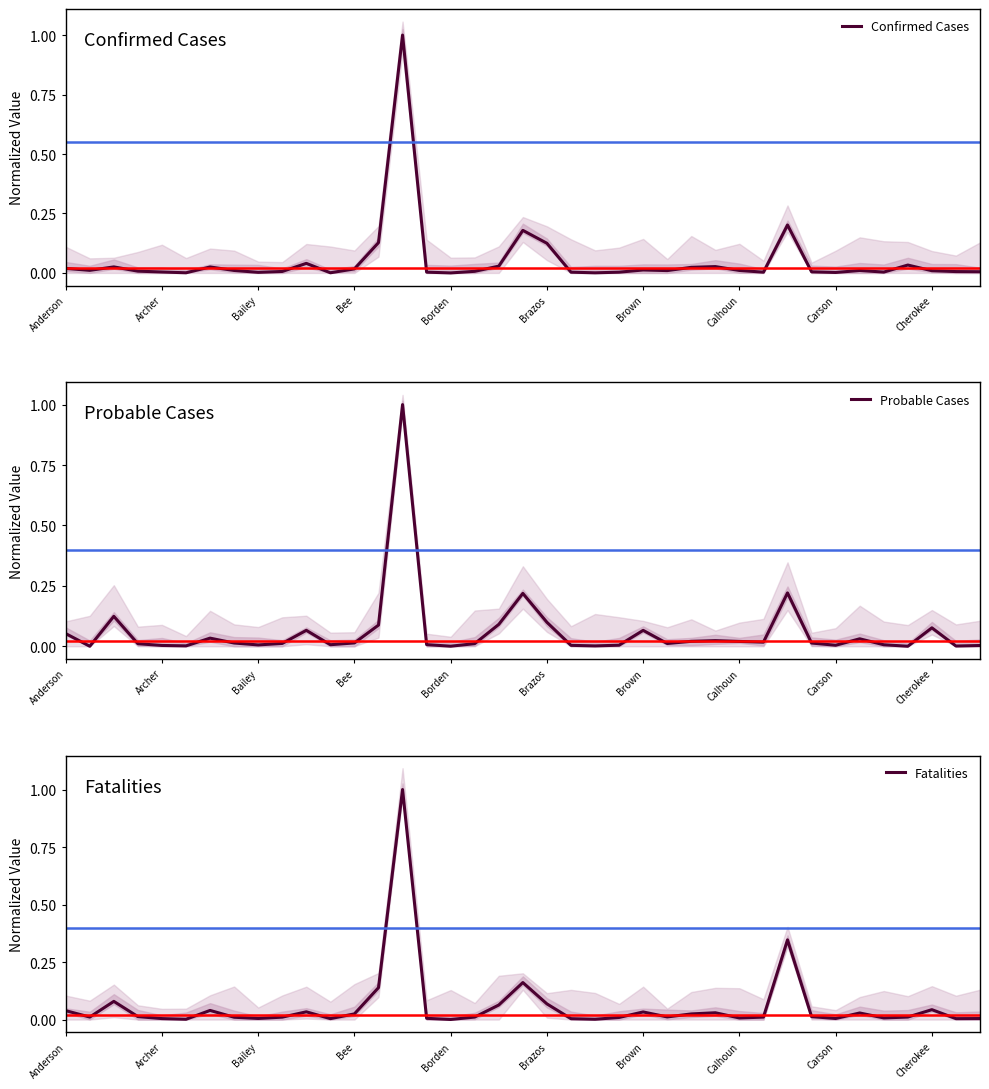

Is it true that Confirmed Cases equals 0.0 at Archer?

False